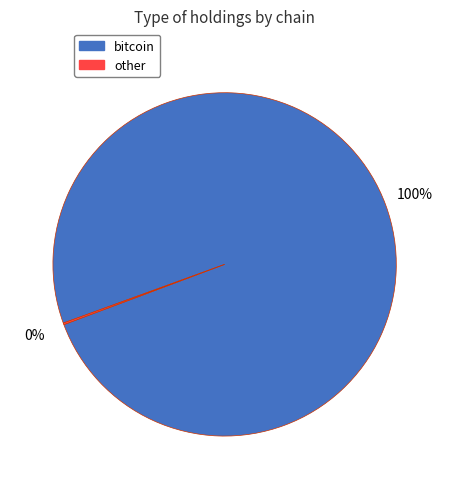

To the nearest percent, what is the difference between the largest and smallest slice percentages?

100%